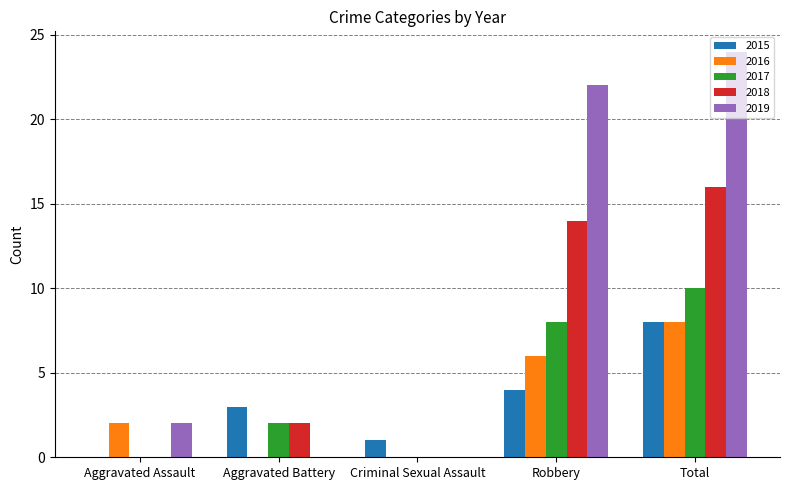

At which category is the sum across all series the highest?

Total